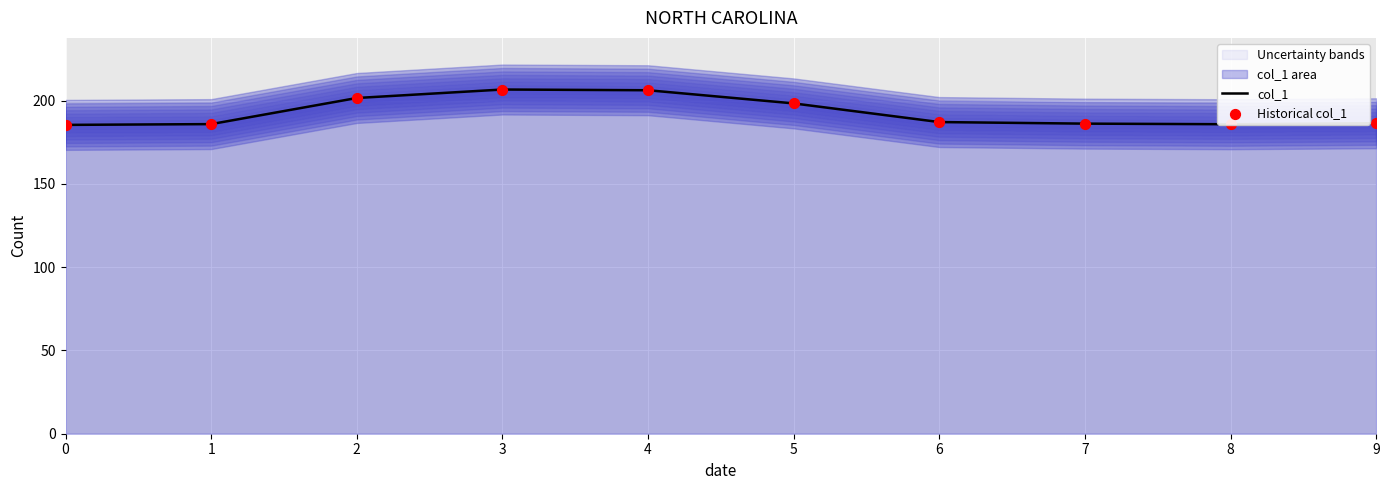

Is the value of col_1 at 4 greater than the value of Historical col_1 at 5?

Yes